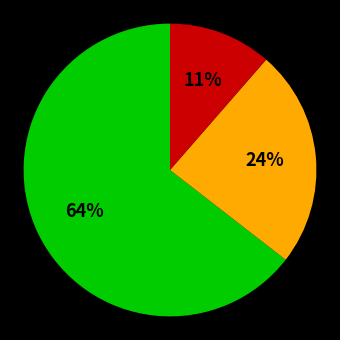

Is there a majority slice in this chart?

Yes